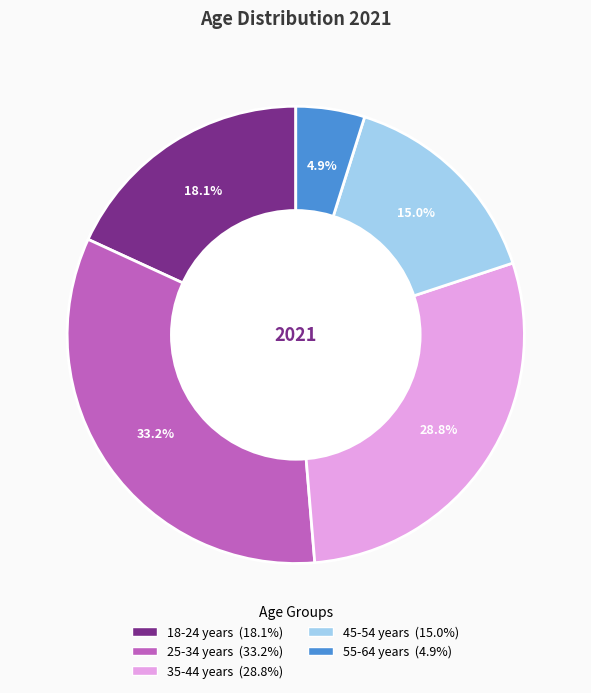

Approximately how many times larger is the value at 55-64 years compared to 18-24 years?

0.3